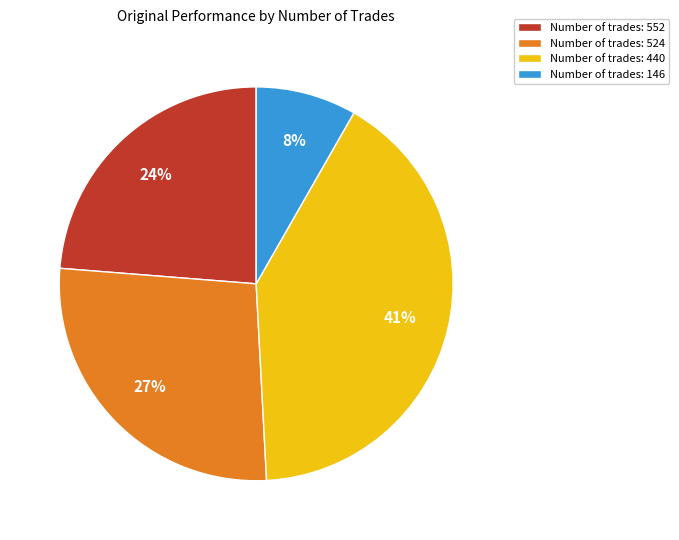

Is it true that Number of trades: 440 is 55% of the pie?

False